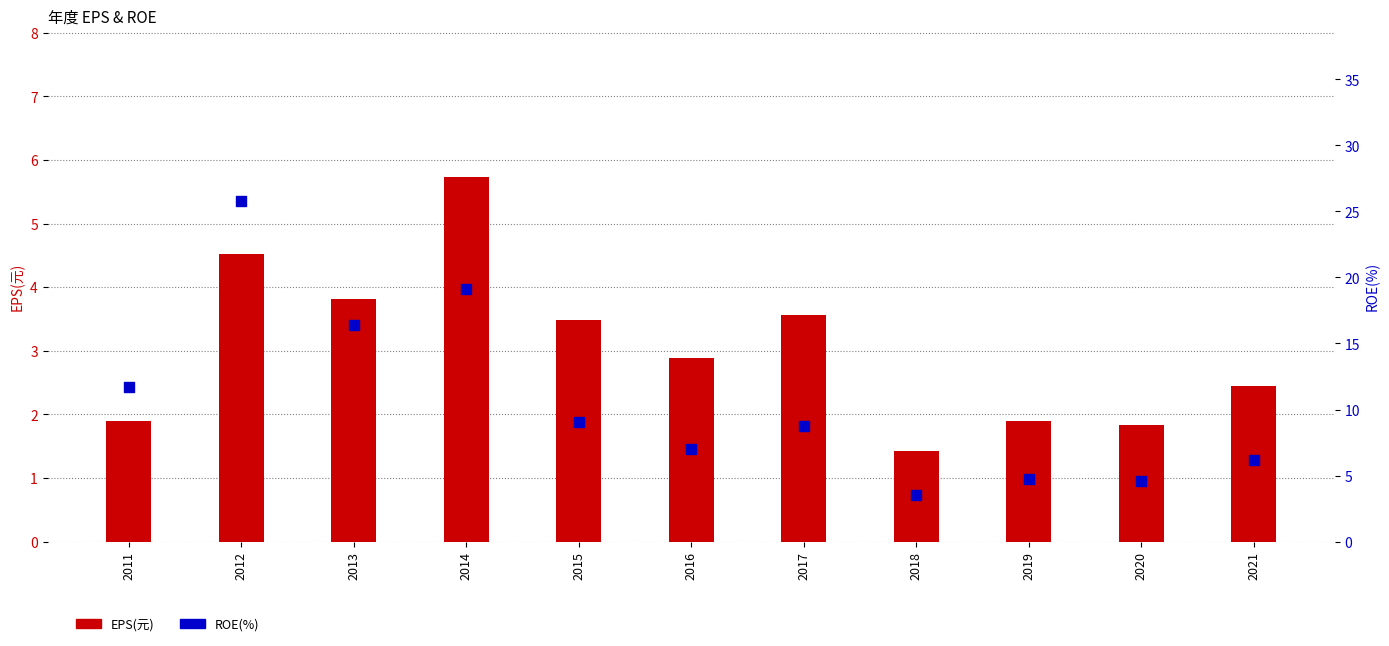

Which series has the widest spread of Y values?

ROE(%)